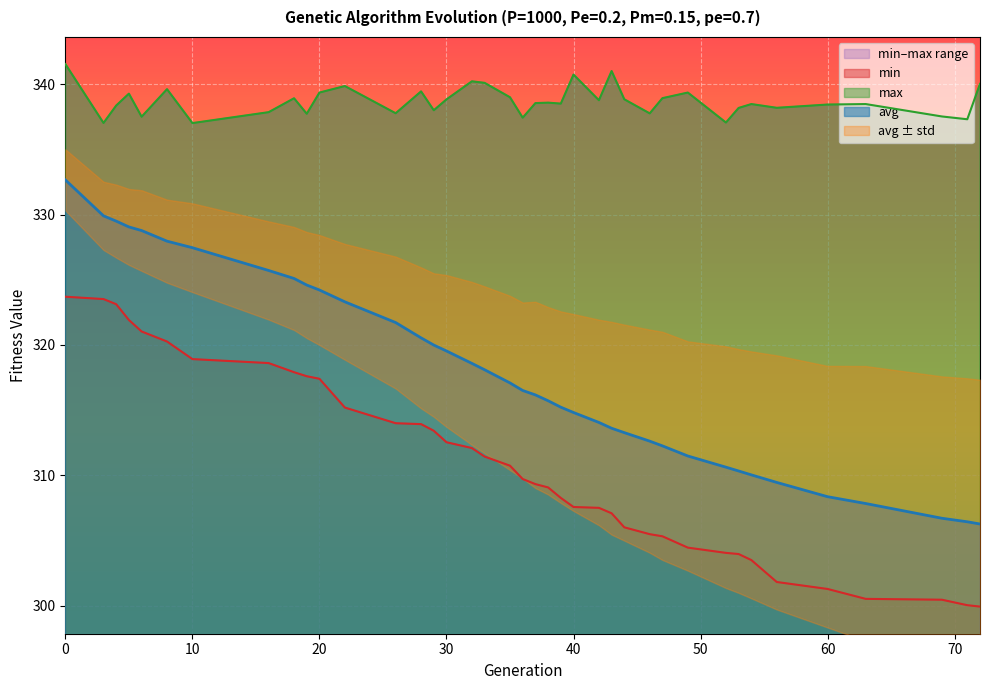

At 39, list the series in order from smallest to largest.

min, avg, max